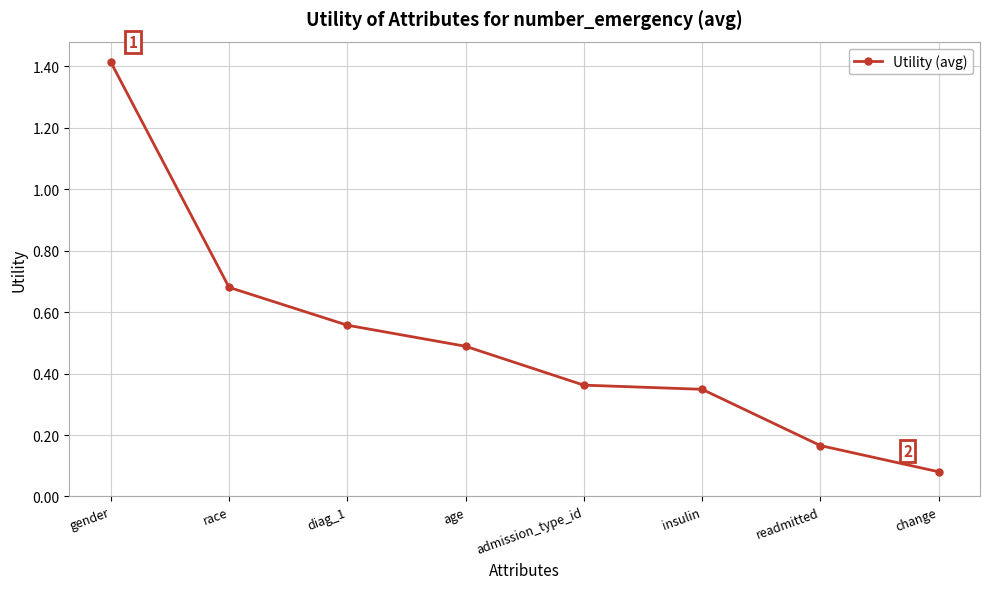

What is the label of the 4th point from the left?

age